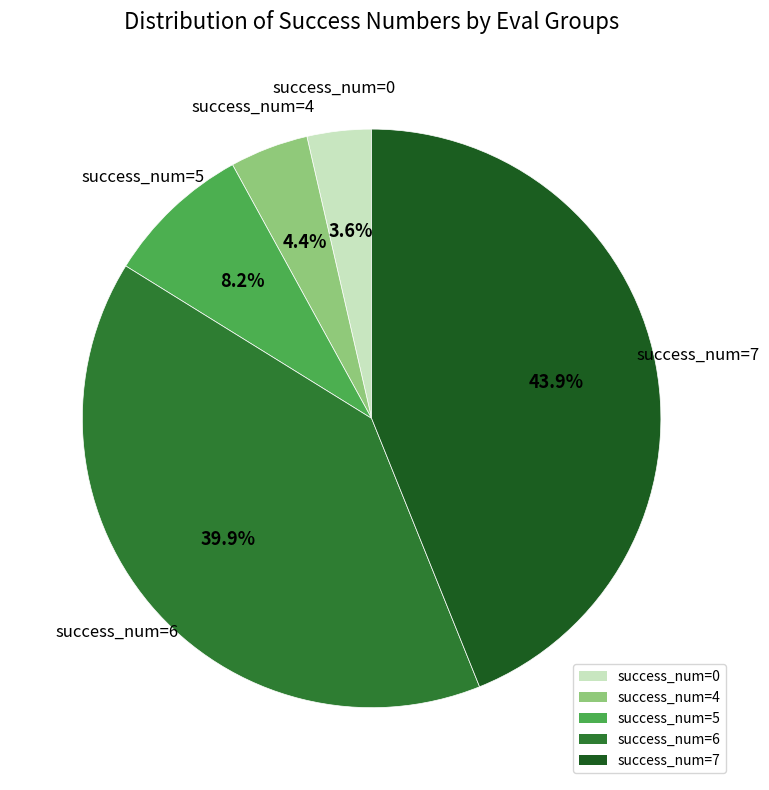

Do success_num=7 and success_num=6 together represent more than half of the pie?

Yes